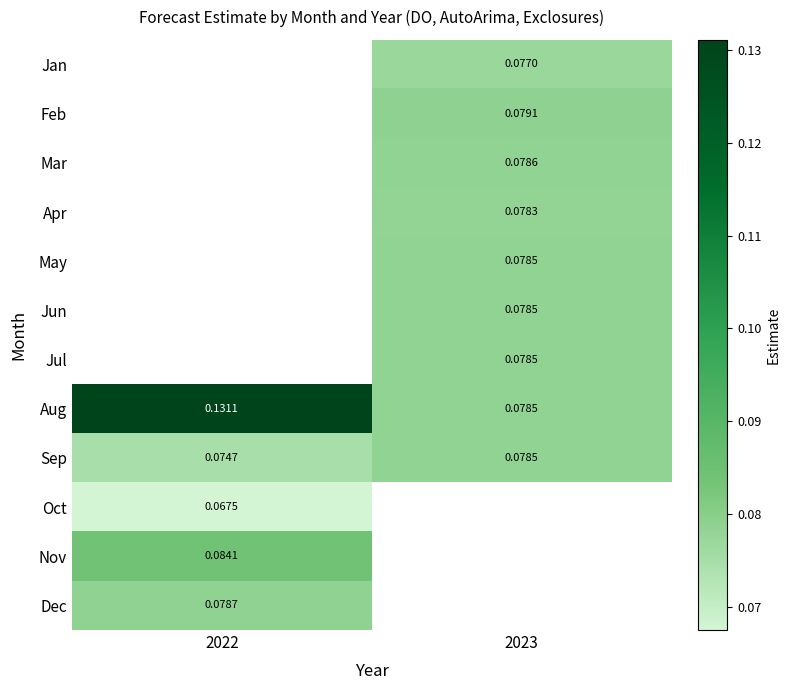

Between 2022 and 2023, which is larger?

2023